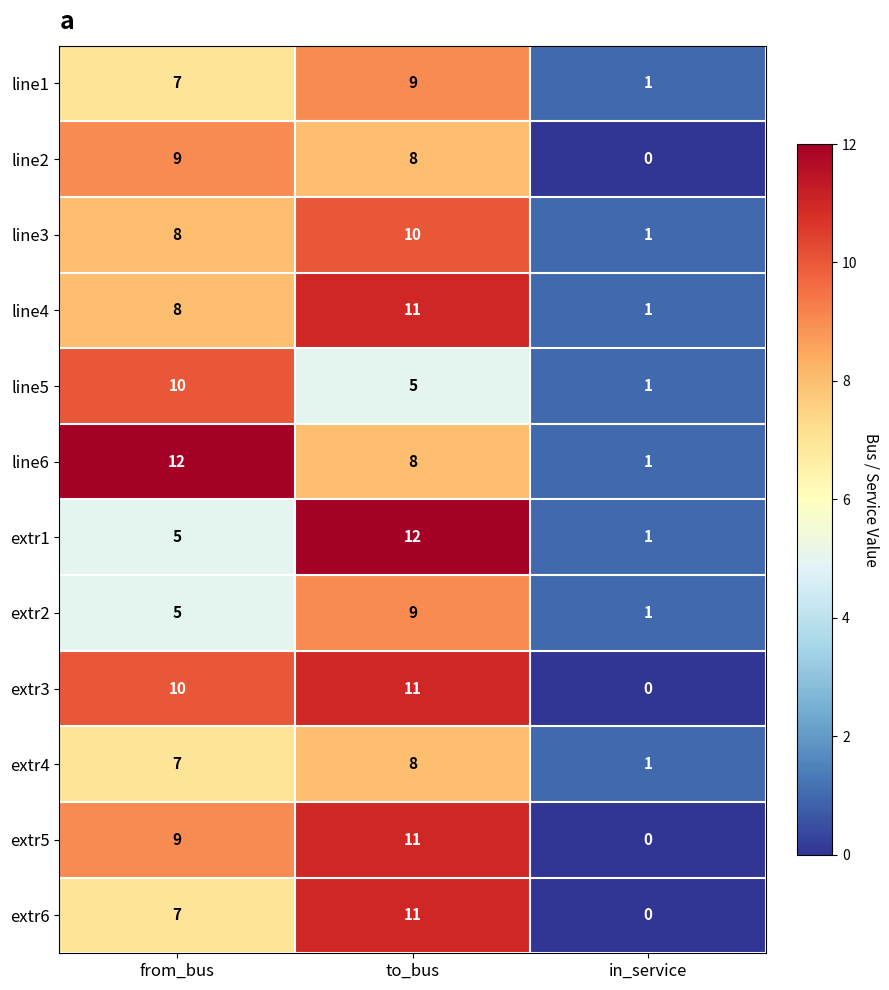

Count the number of categories in the chart.

3